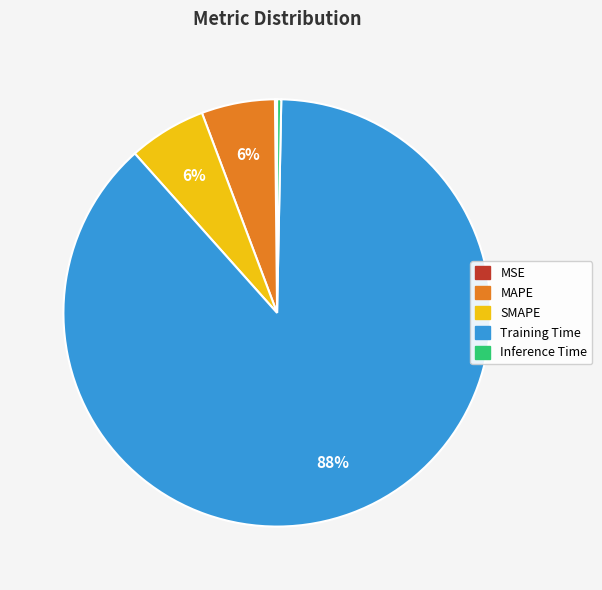

True or false: MAPE accounts for 6% of the total.

True